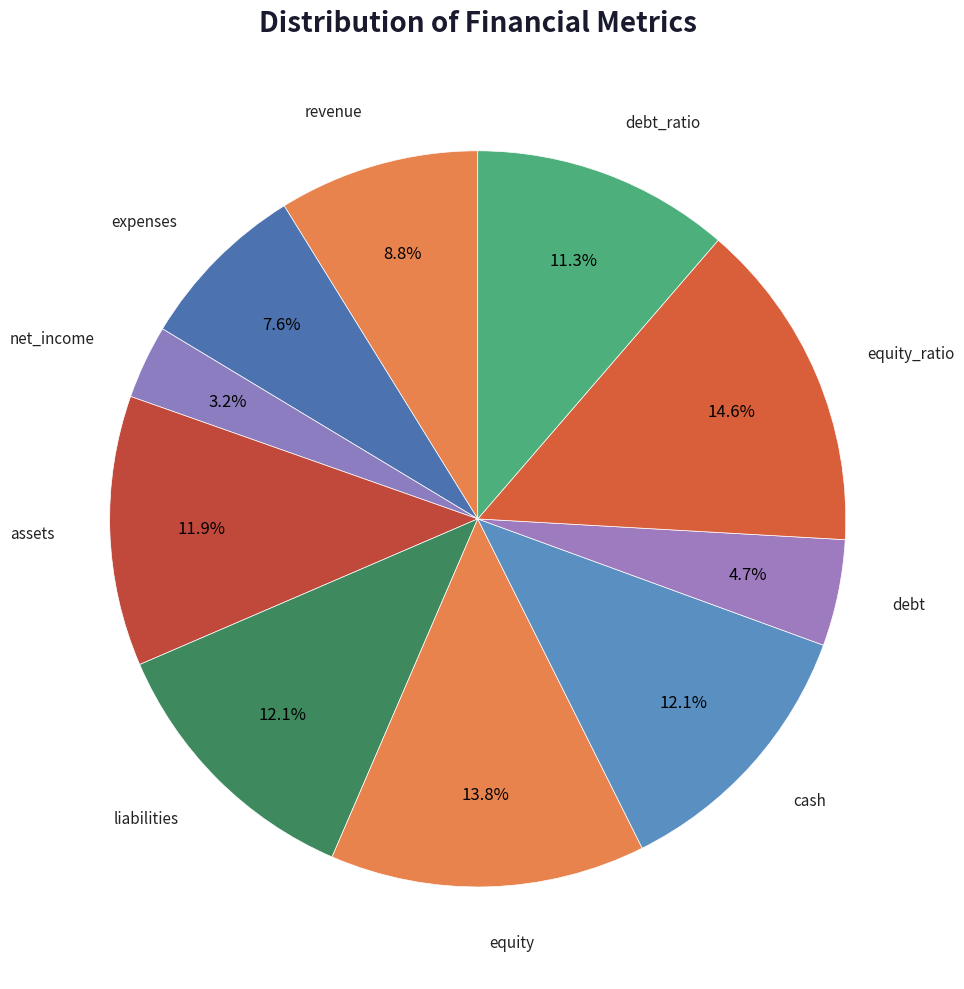

Count the number of slices in the pie.

10